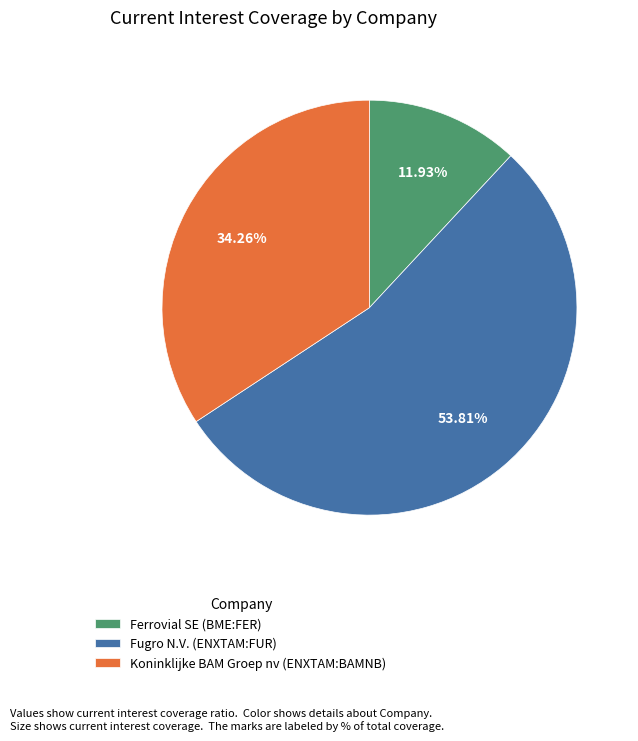

Count the number of slices in the pie.

3